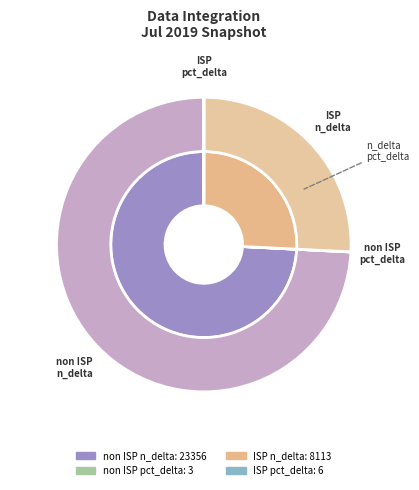

Which has a higher value, ISP pct_delta or non ISP n_delta?

non ISP n_delta